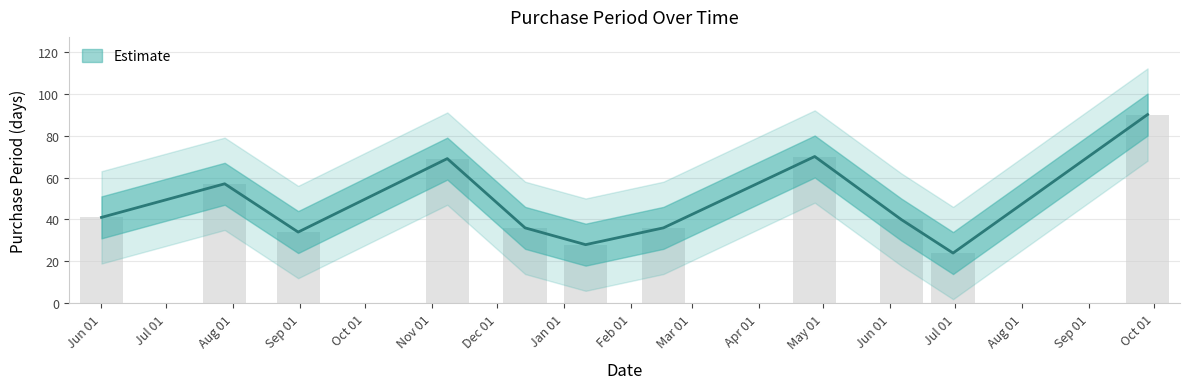

How many data points does each series have?

11